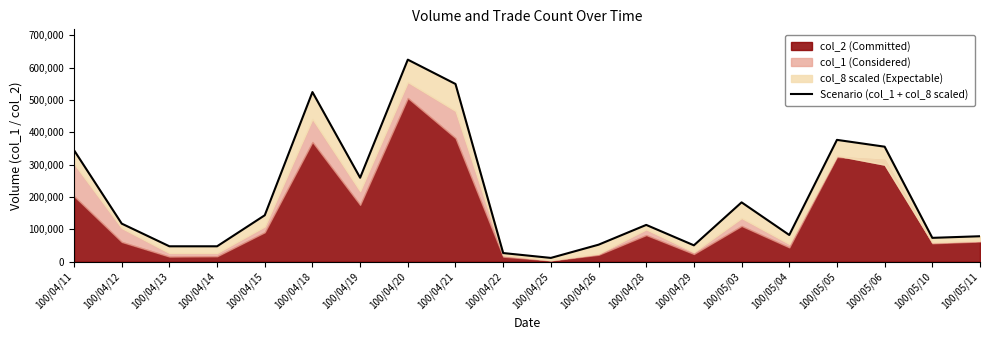

Read the value at 100/04/19.

259625.0